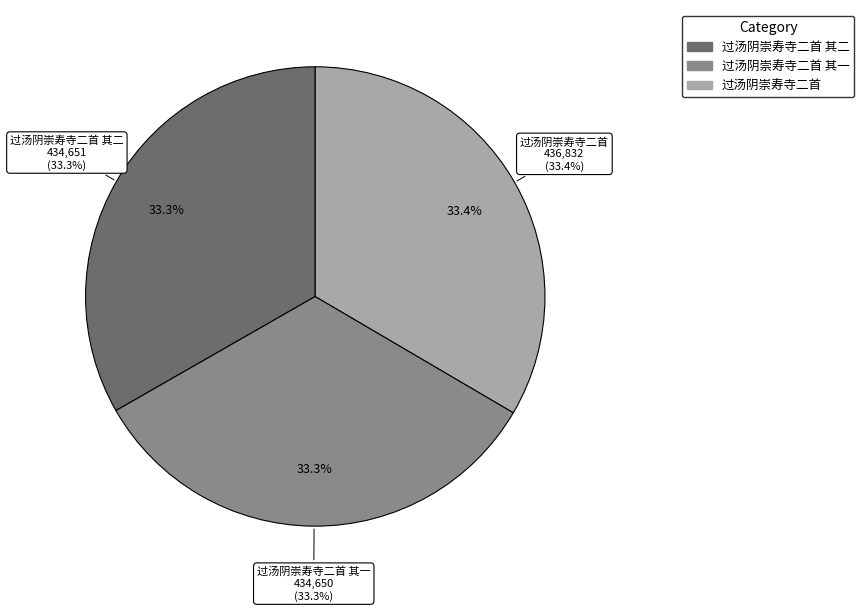

To the nearest percent, what is the combined percentage of 过汤阴崇寿寺二首 其二 and 过汤阴崇寿寺二首 其一?

67%